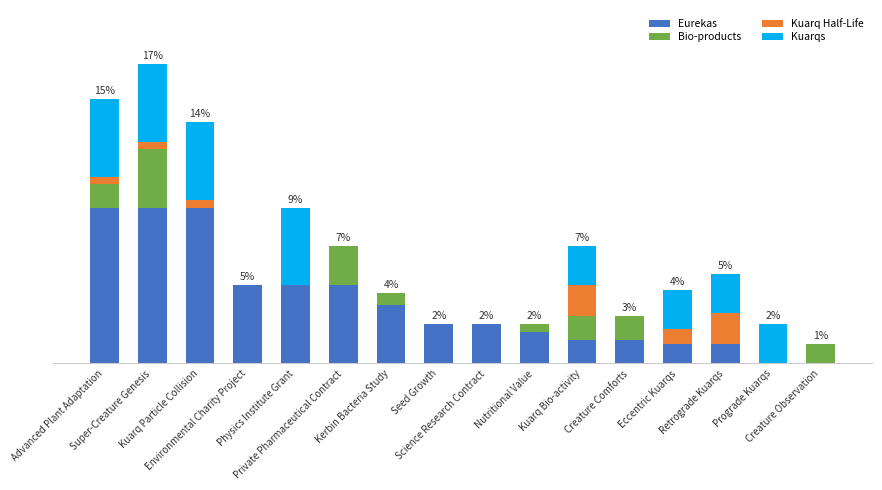

Does the chart contain stacked bars?

Yes